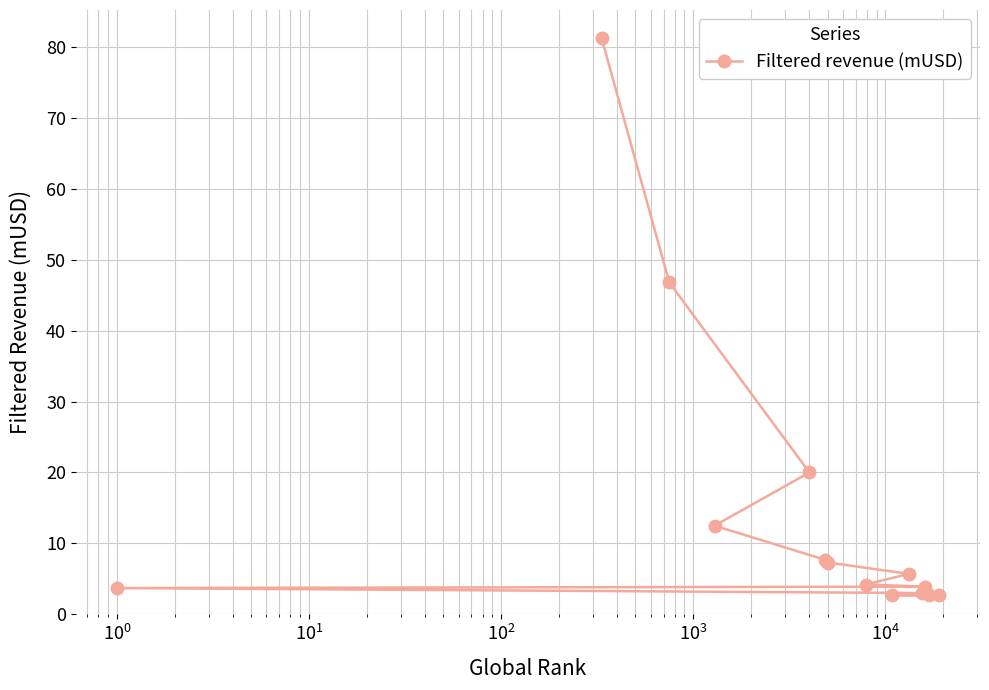

What is the value of the 2nd point from the left?

81.3